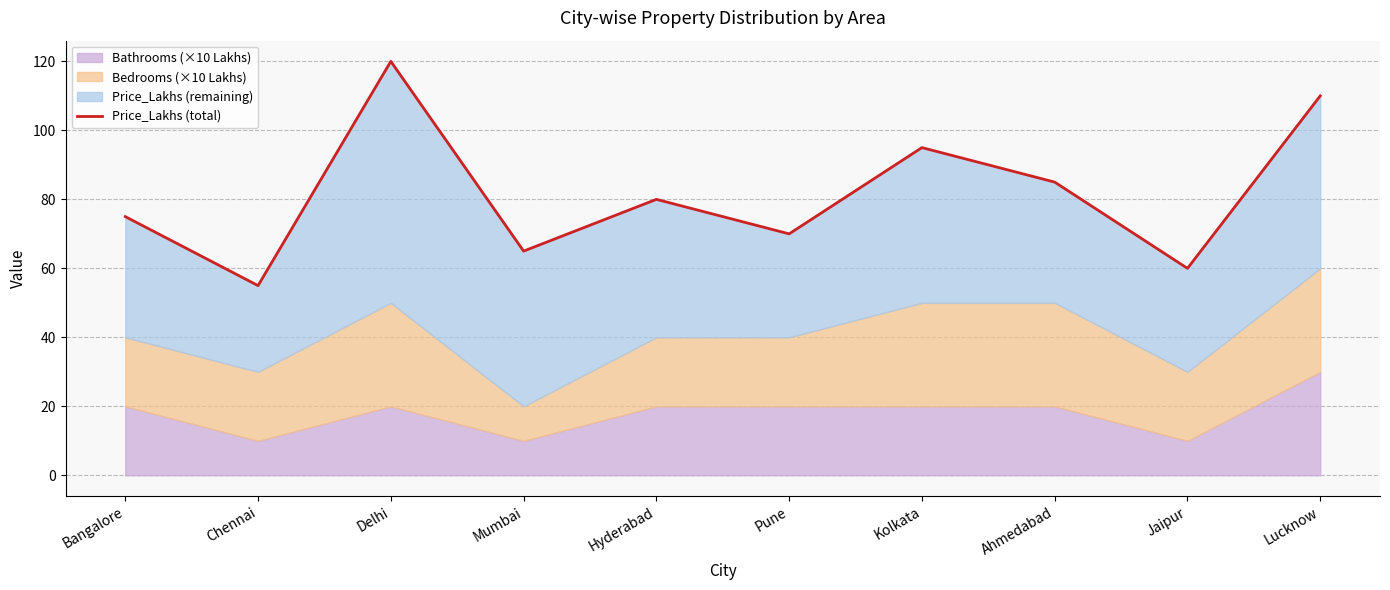

Rank the categories by value from lowest to highest.

Chennai, Jaipur, Mumbai, Pune, Bangalore, Hyderabad, Ahmedabad, Kolkata, Lucknow, Delhi